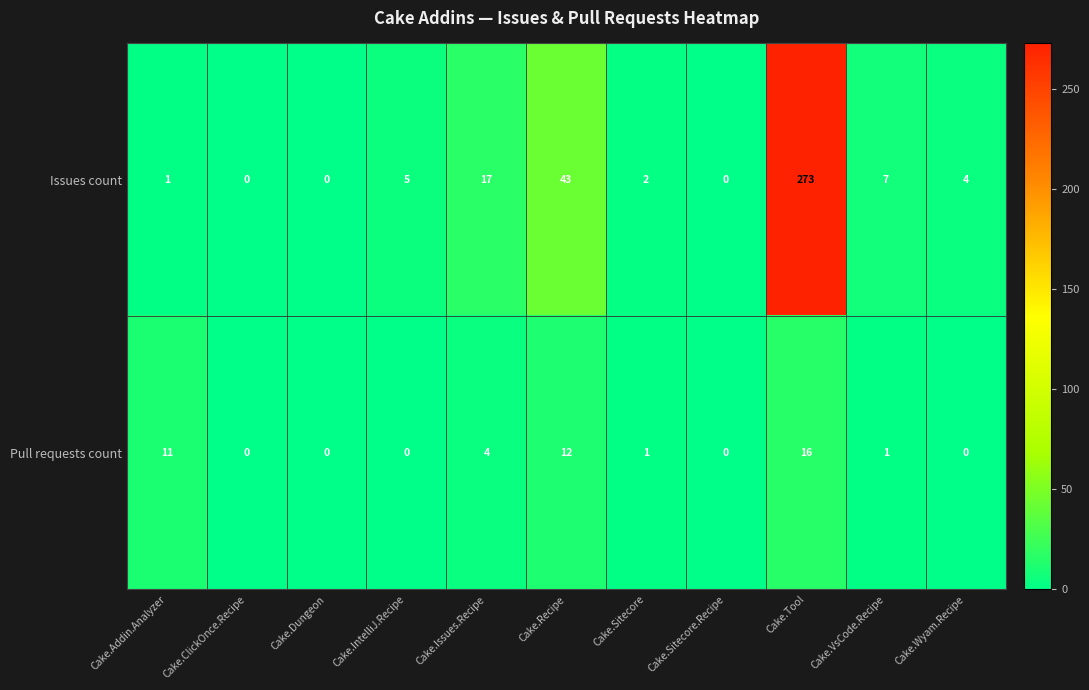

Reading left to right, what are all the values shown in this chart?

Issues count: Cake.Addin.Analyzer=1	Cake.ClickOnce.Recipe=0	Cake.Dungeon=0	Cake.IntelliJ.Recipe=5	Cake.Issues.Recipe=17	Cake.Recipe=43	Cake.Sitecore=2	Cake.Sitecore.Recipe=0	Cake.Tool=273	Cake.VsCode.Recipe=7	Cake.Wyam.Recipe=4
Pull requests count: Cake.Addin.Analyzer=11	Cake.ClickOnce.Recipe=0	Cake.Dungeon=0	Cake.IntelliJ.Recipe=0	Cake.Issues.Recipe=4	Cake.Recipe=12	Cake.Sitecore=1	Cake.Sitecore.Recipe=0	Cake.Tool=16	Cake.VsCode.Recipe=1	Cake.Wyam.Recipe=0